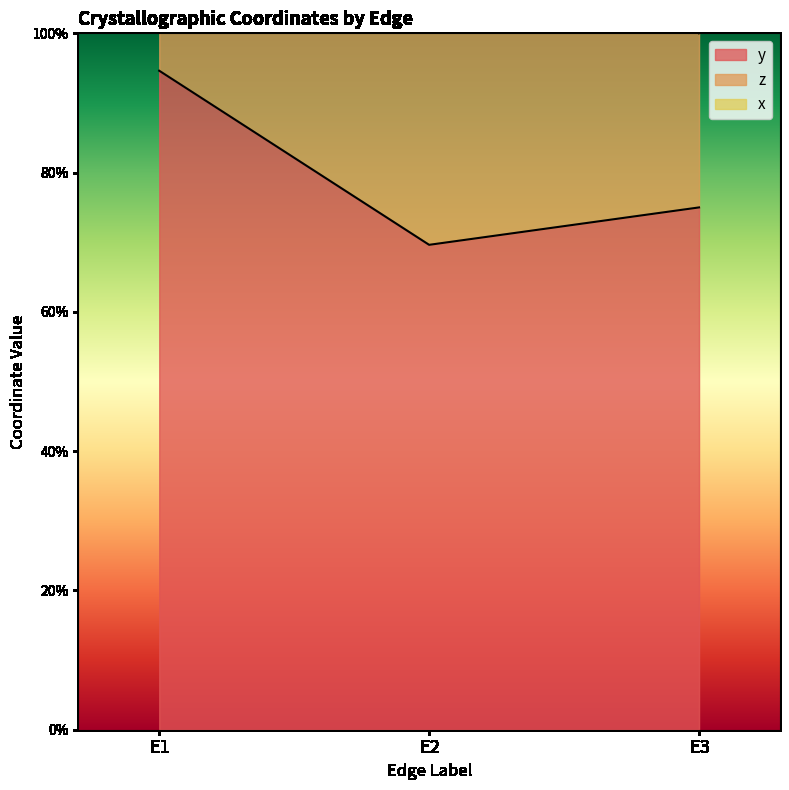

What is the sum of all y values?

2.4